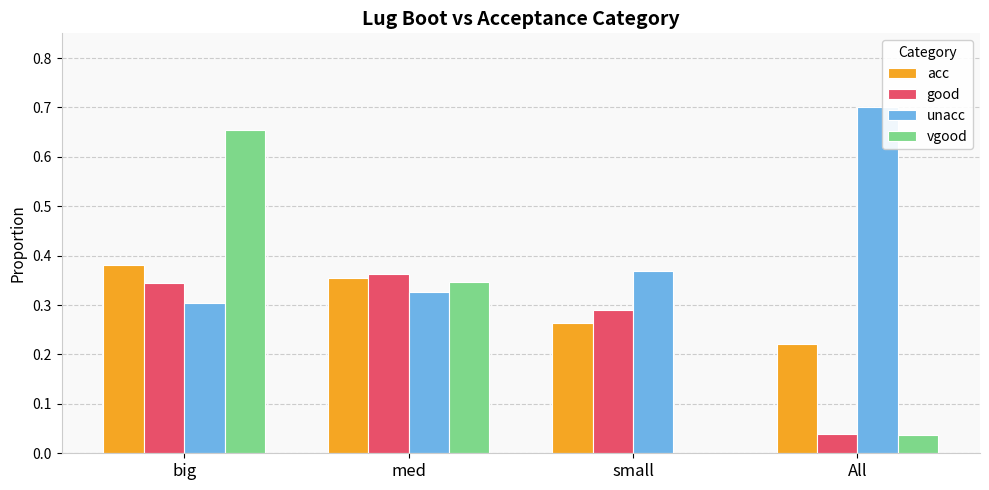

At which category is the sum across all series the highest?

big